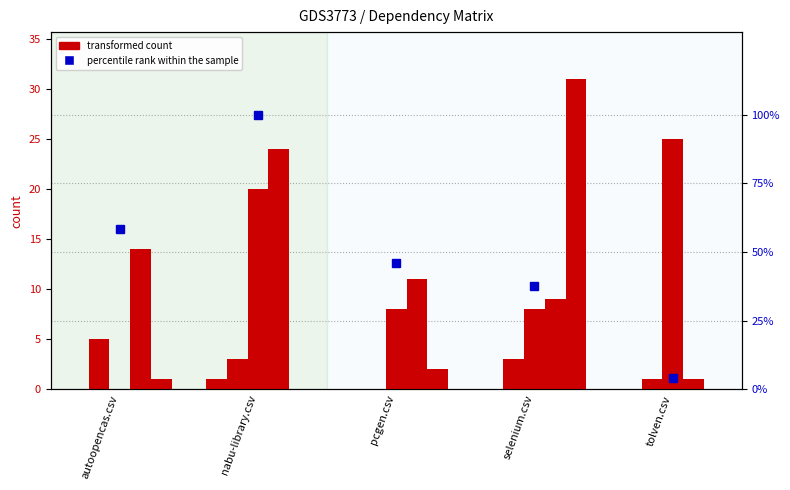

What is the sum of the tolven.csv values at pcgen.csv and selenium.csv?

20